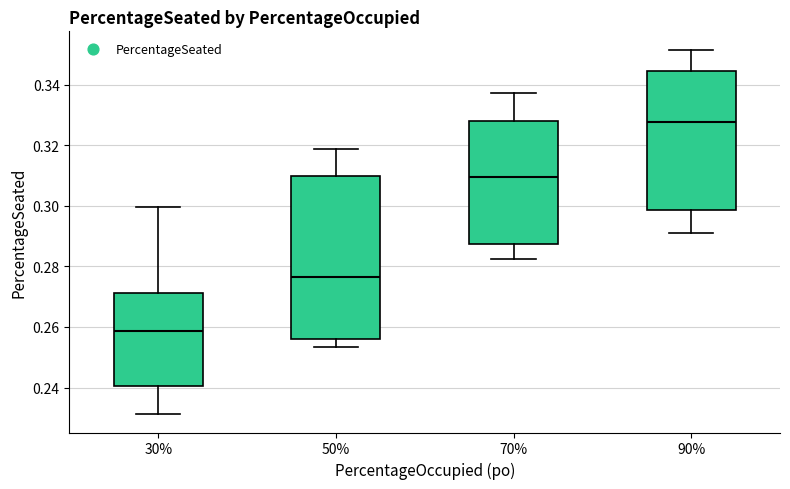

Which box has the lowest median line?

30%